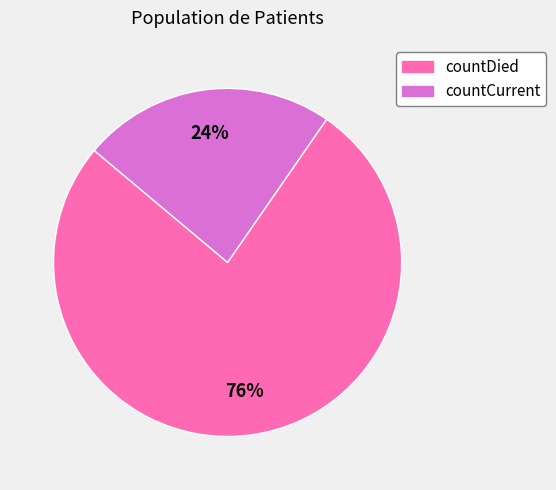

To the nearest percent, what is the average slice percentage?

50%